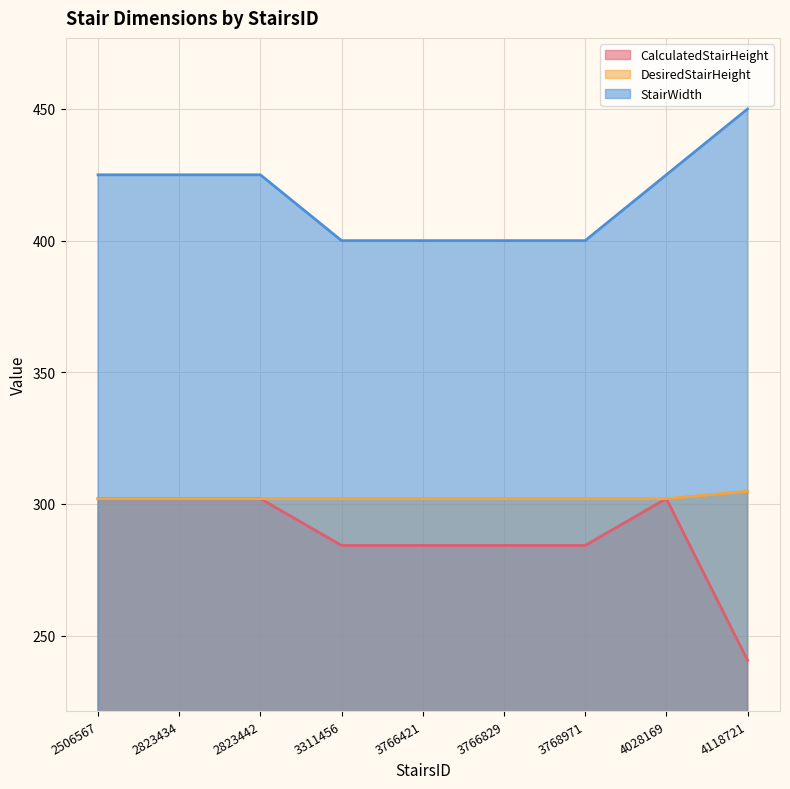

Where is StairWidth nearest to the value 425?

2506567